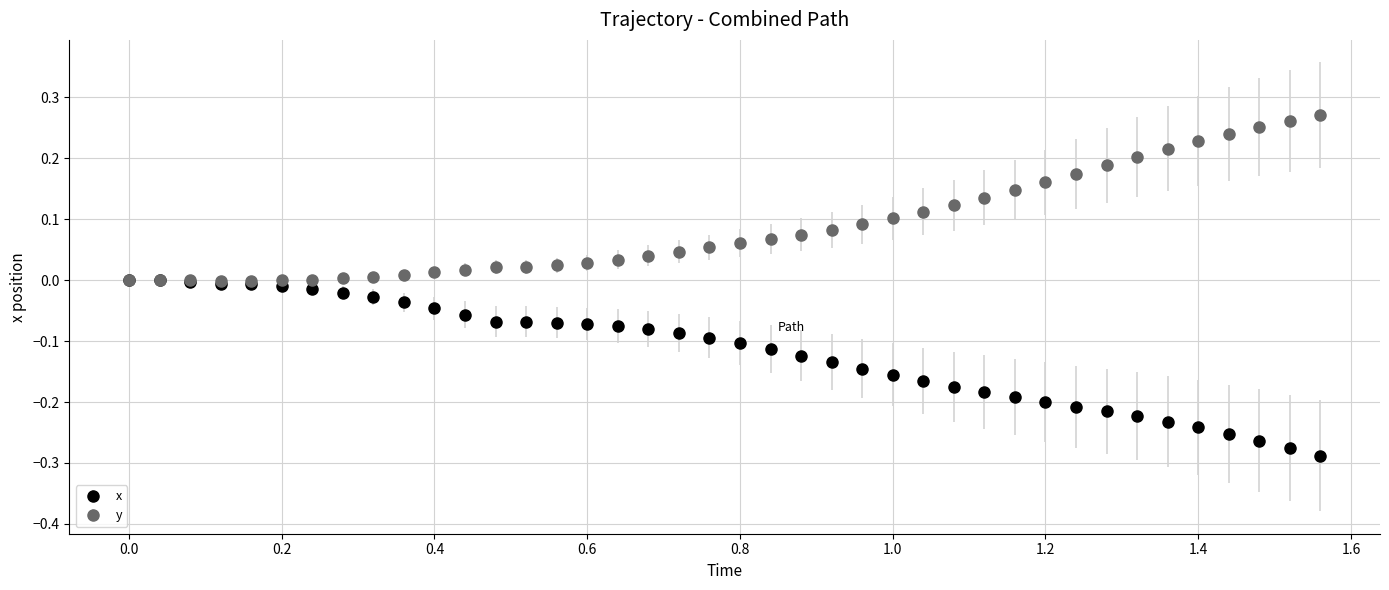

What are all the series names shown in the legend?

x, y